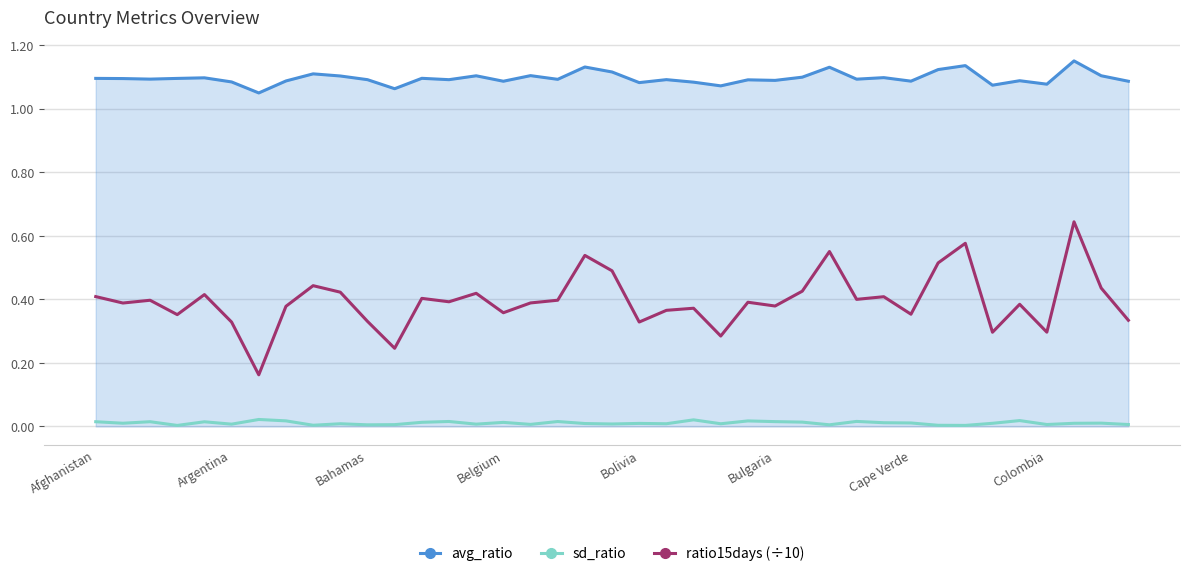

Which series has the largest total across all categories?

avg_ratio